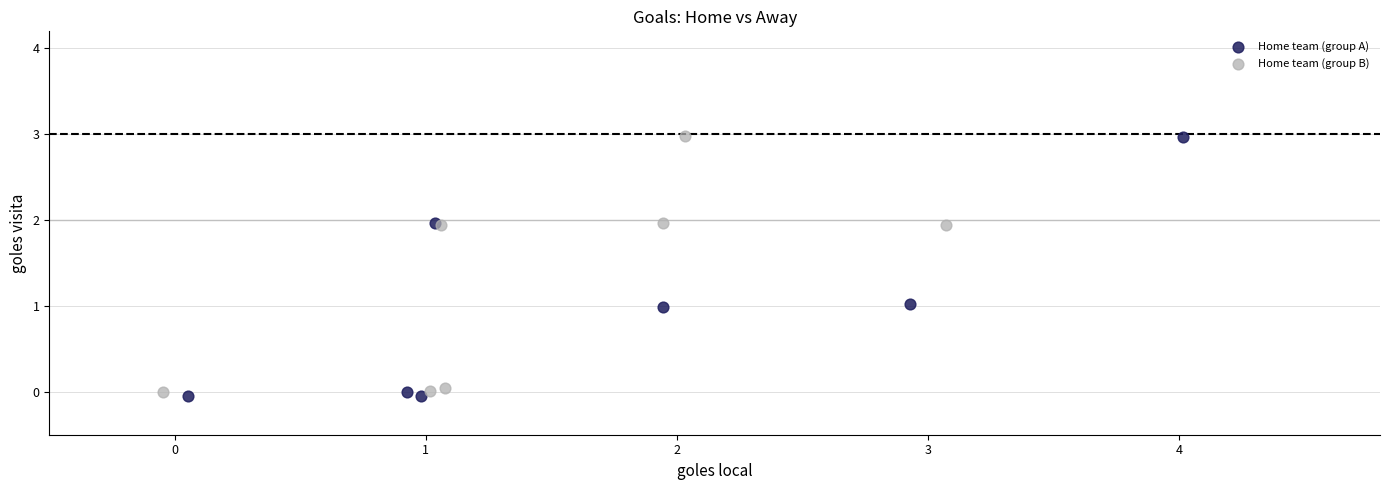

Which series reaches the minimum Y coordinate?

Home team (group A)